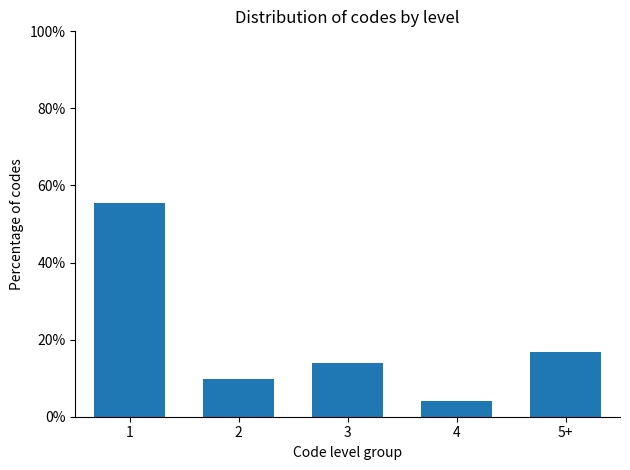

Reading left to right, transcribe all the data shown in this chart.

55.6	9.7	13.9	4.2	16.7